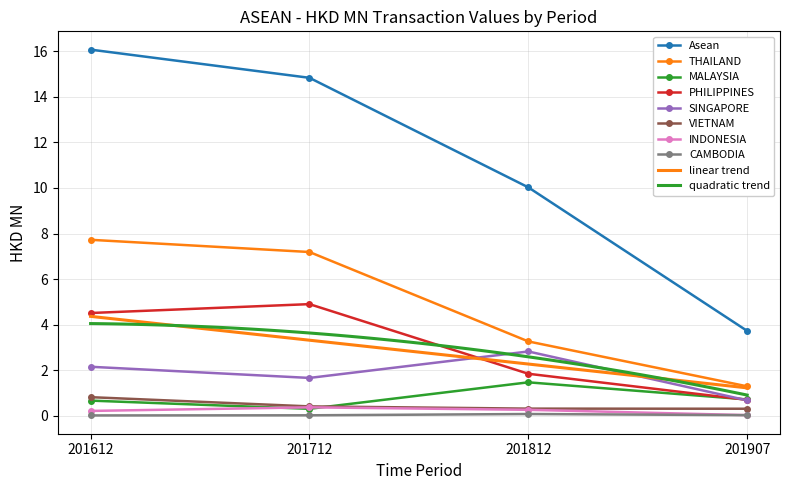

List the labels in order of PHILIPPINES value, smallest first.

201907, 201812, 201612, 201712